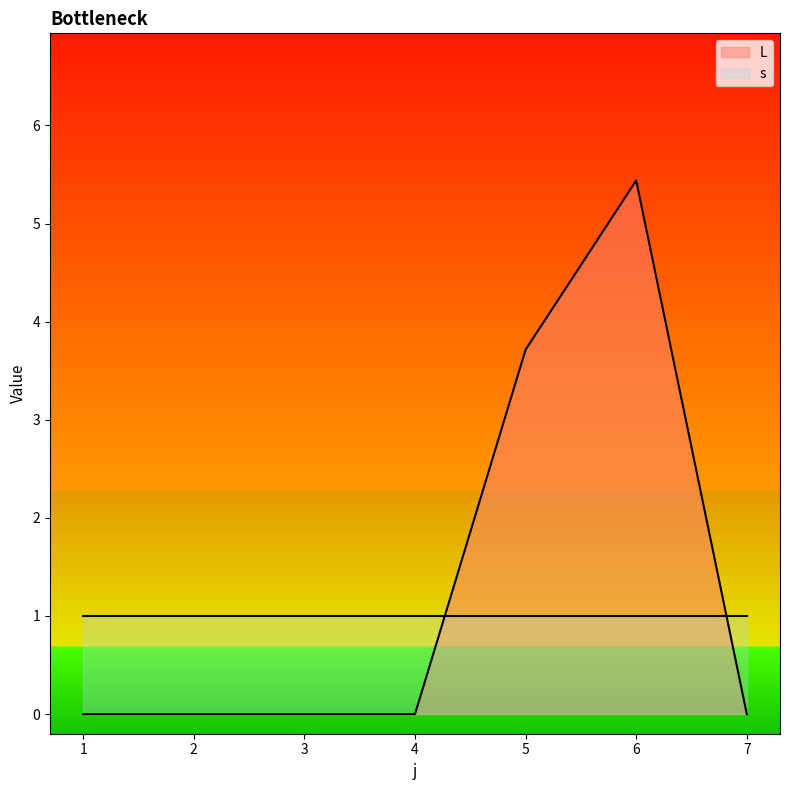

Reading left to right, what are all the values shown in this chart?

0.0	0.0	0.0	0.0	3.7	5.4	0.0